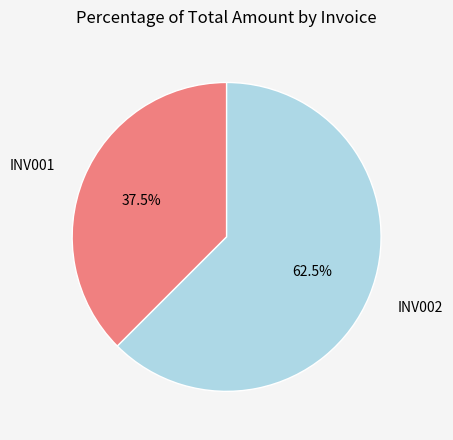

Count the number of slices in the pie.

2